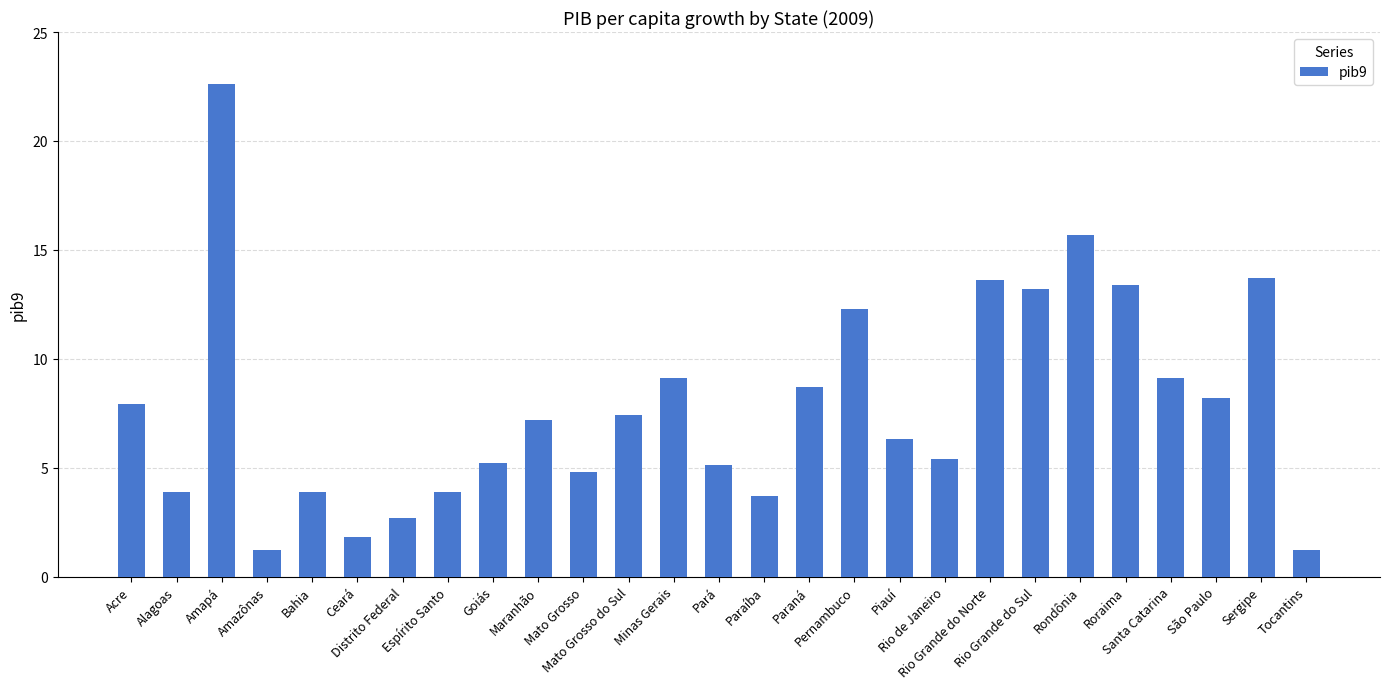

How many bars are there in total?

27